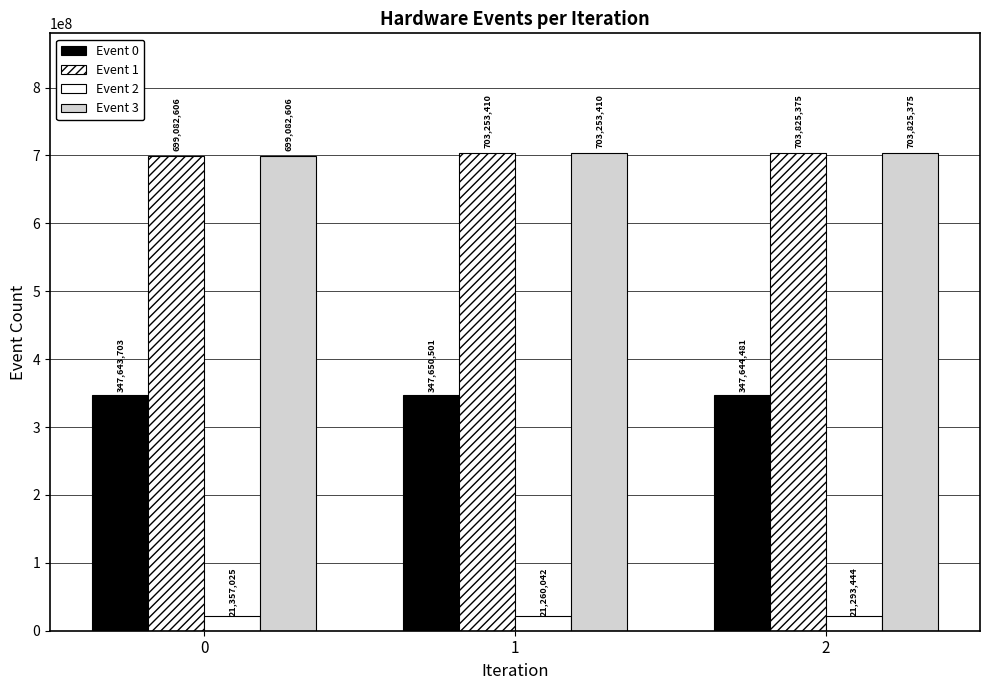

Is it true that Event 3 equals 699082606 at 0?

True